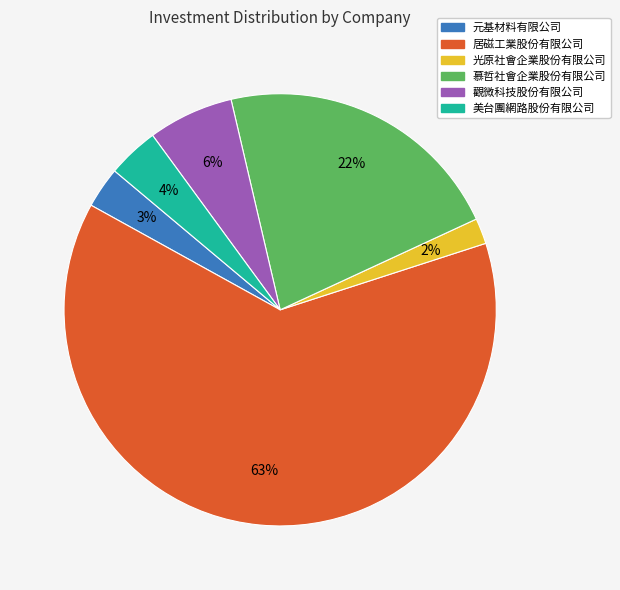

Rank the categories by value from lowest to highest.

光原社會企業股份有限公司, 元基材料有限公司, 美台團網路股份有限公司, 觀微科技股份有限公司, 慕哲社會企業股份有限公司, 居磁工業股份有限公司